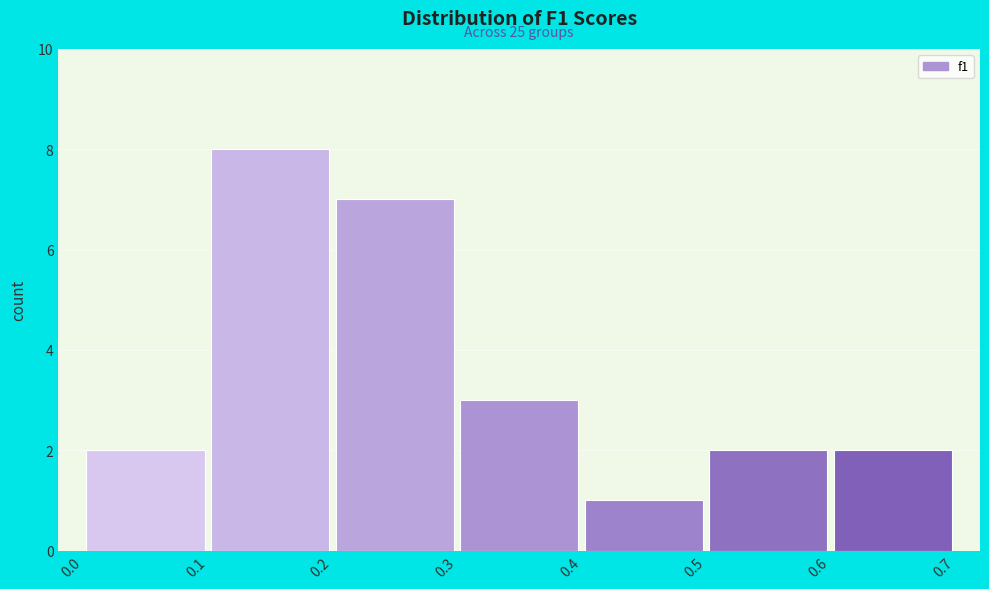

Which range on the x-axis has the tallest bar?

0.1 to 0.2